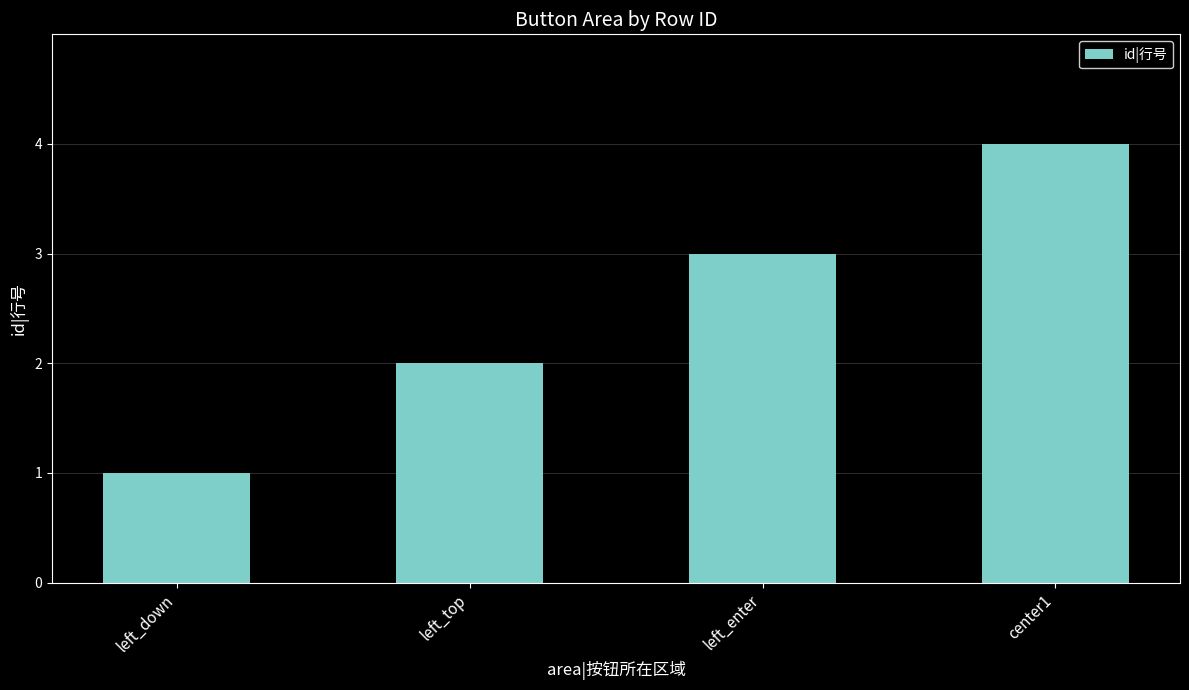

Reading left to right, list all the values displayed in this chart.

1	2	3	4